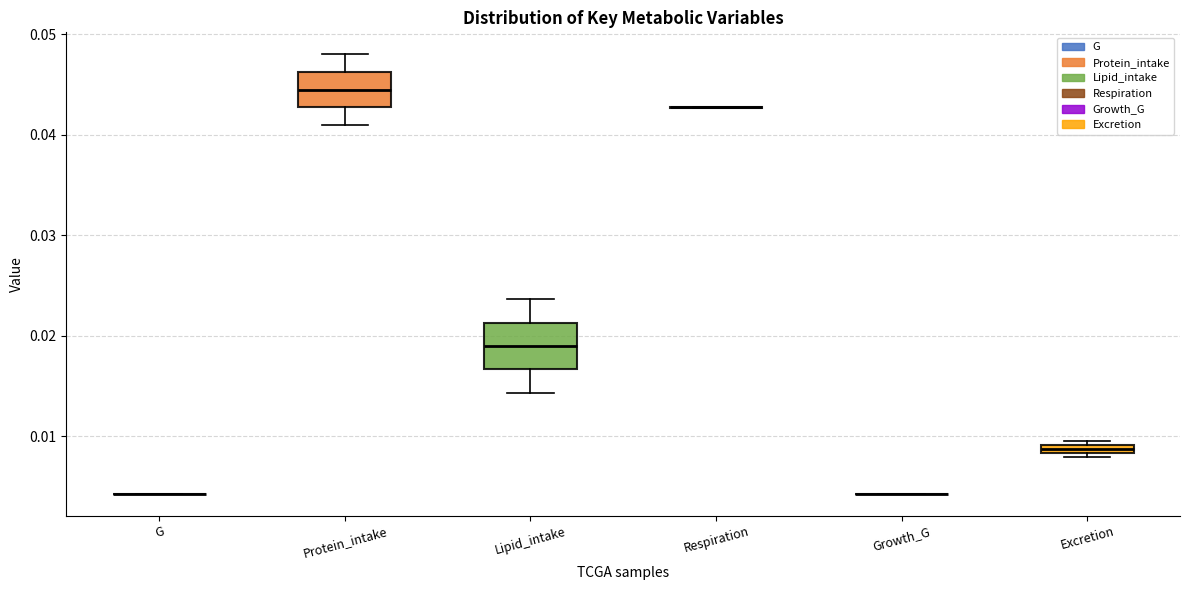

Comparing the boxes themselves (not the whiskers), which one is the tallest?

Lipid_intake